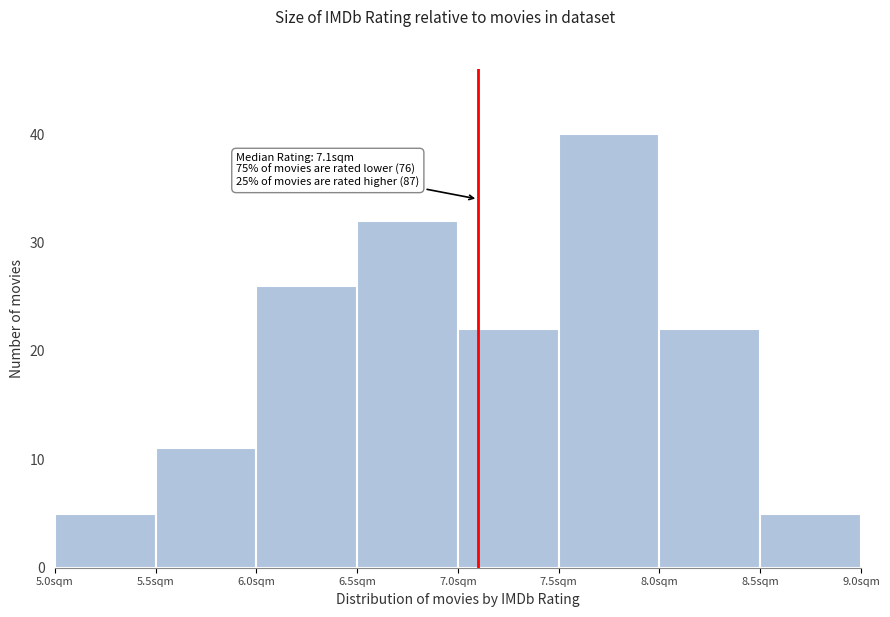

Which range on the x-axis has the tallest bar?

7.5 to 8.0